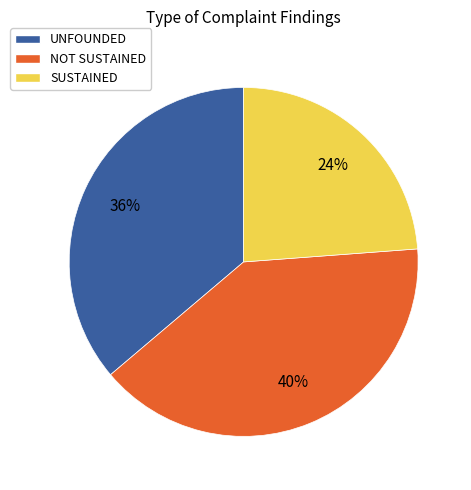

Is there a majority slice in this chart?

No